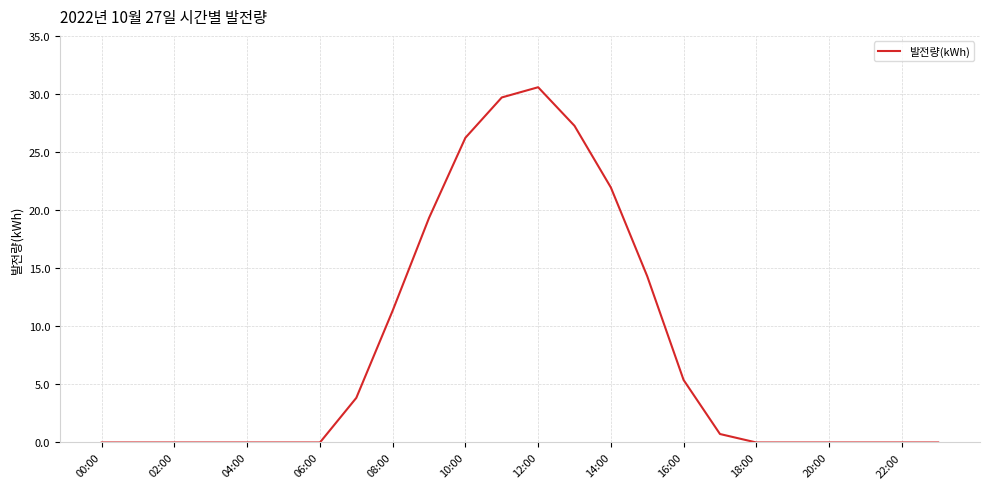

What is the greatest value displayed?

30.6